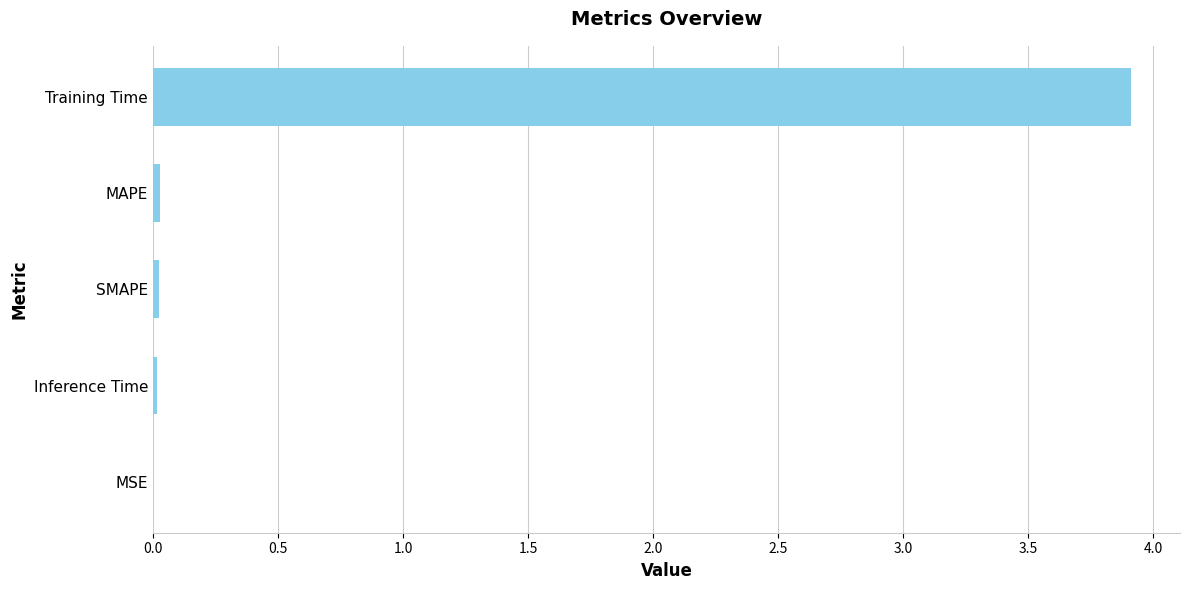

What is the sum of all values?

4.0